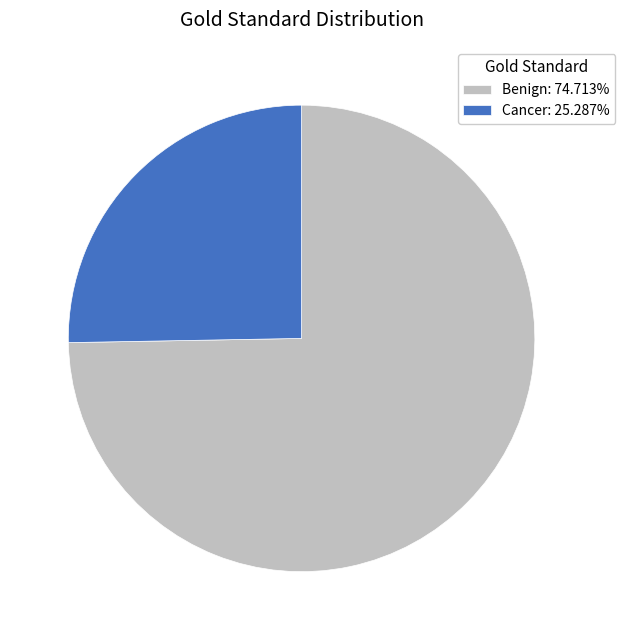

Is it true that Cancer is 38% of the pie?

False